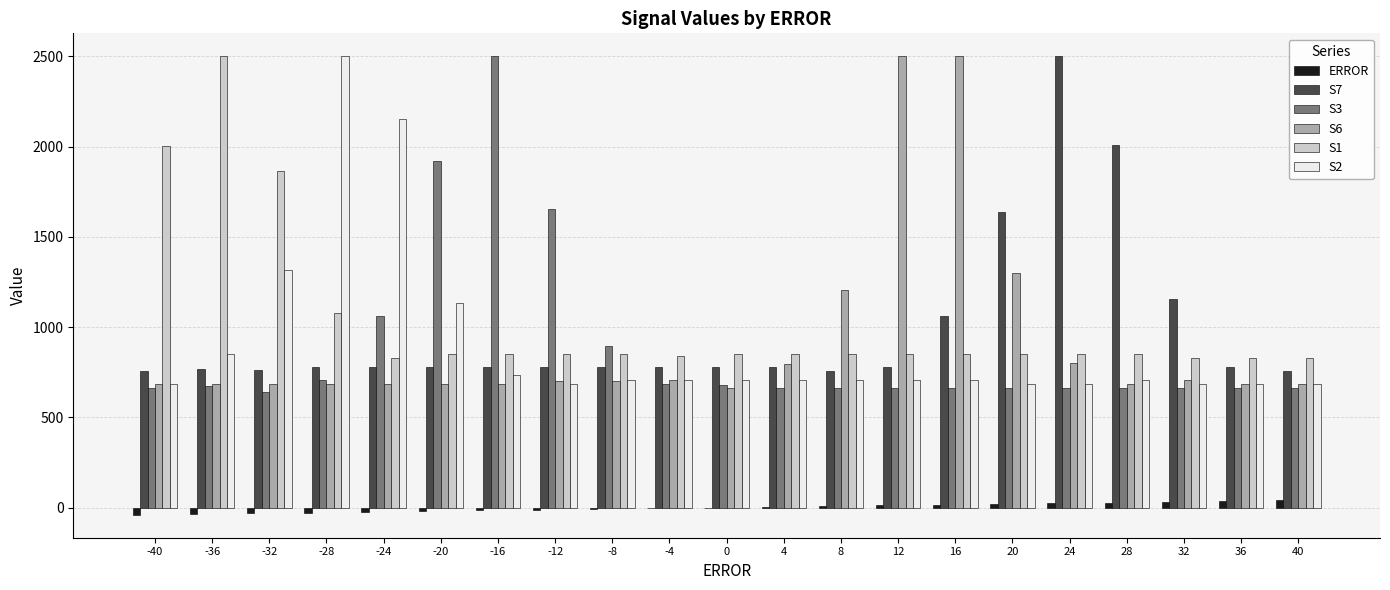

What value does the ERROR series have at 24, to the nearest 5?

25